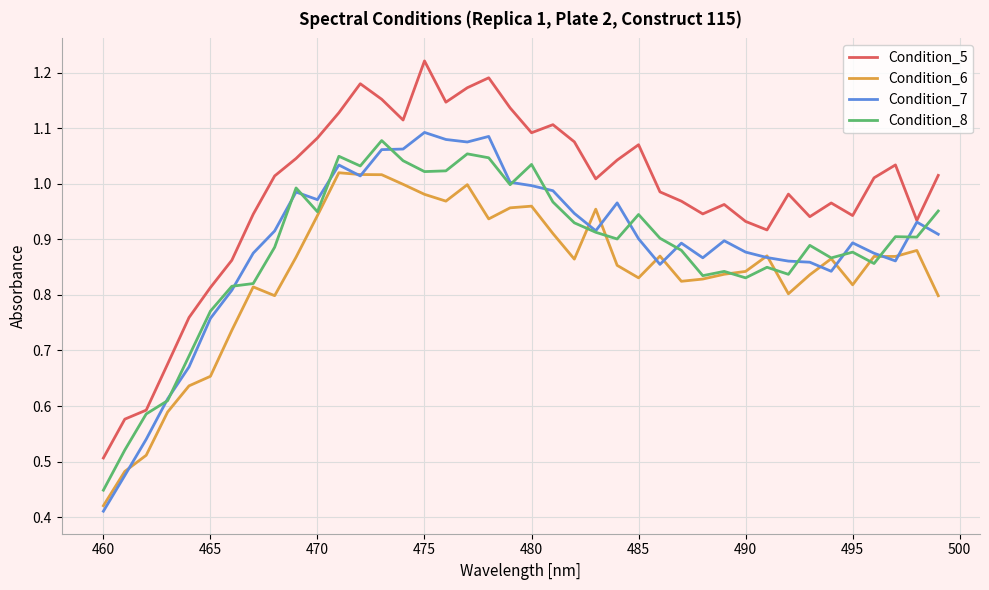

List the series in order of their peak value, highest first.

Condition_5, Condition_7, Condition_8, Condition_6